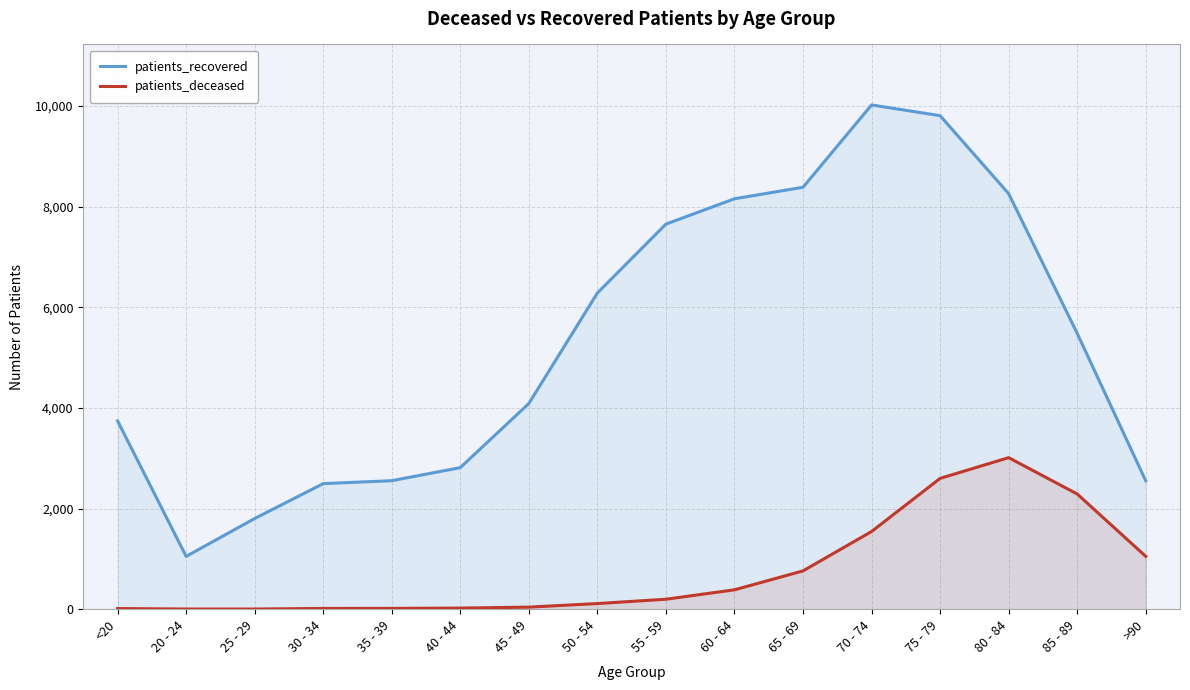

How many lines are shown in the chart?

2